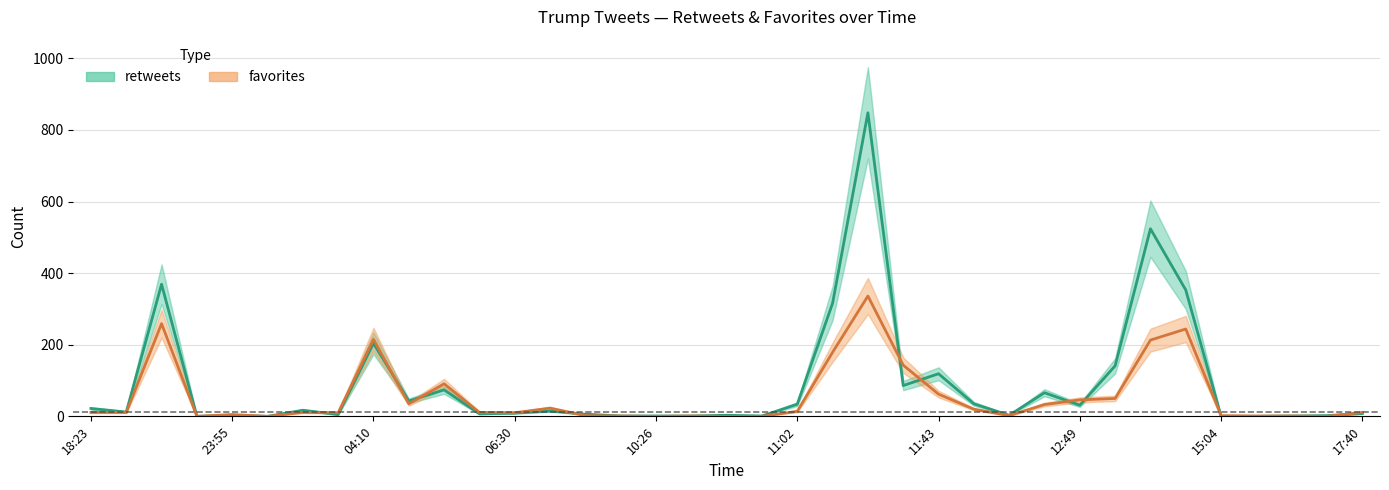

Reading left to right, transcribe all the data shown in this chart.

retweets: 22	12	369	0	3	0	17	5	204	43	74	7	9	15	6	1	1	1	3	1	34	316	848	86	119	35	3	66	31	141	524	353	0	0	1	2	8
favorites: 11	11	259	0	5	0	11	10	215	35	91	11	10	23	2	1	0	1	0	0	14	179	336	143	62	20	2	33	46	50	213	244	2	1	1	0	11